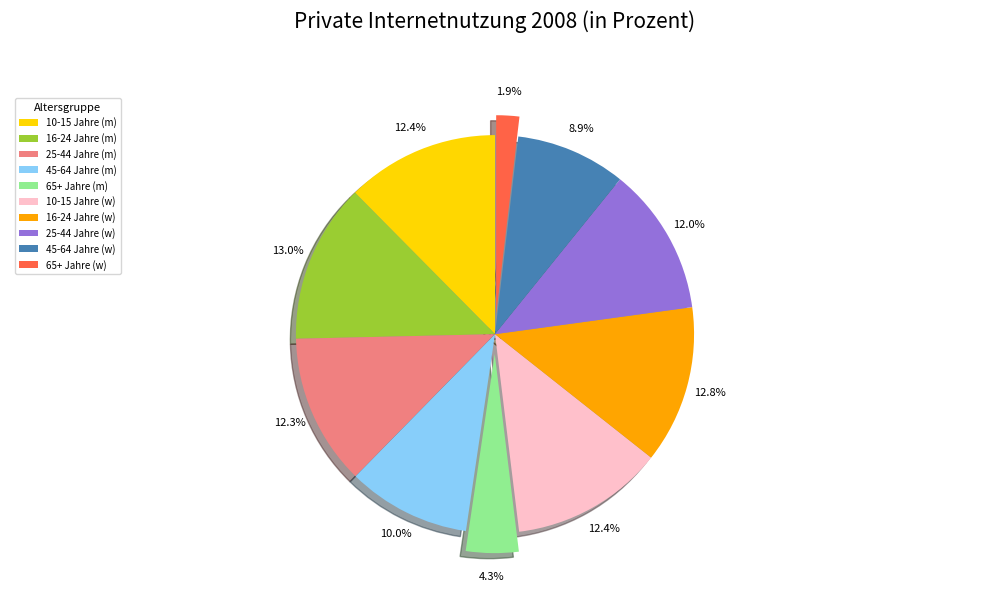

What percentage is the 65+ Jahre (m) slice, to the nearest percent?

4%